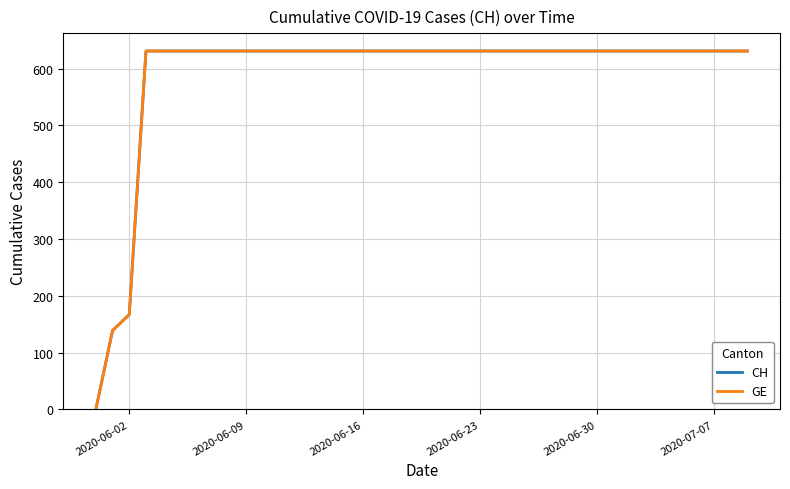

True or false: GE and CH intersect in this chart.

False